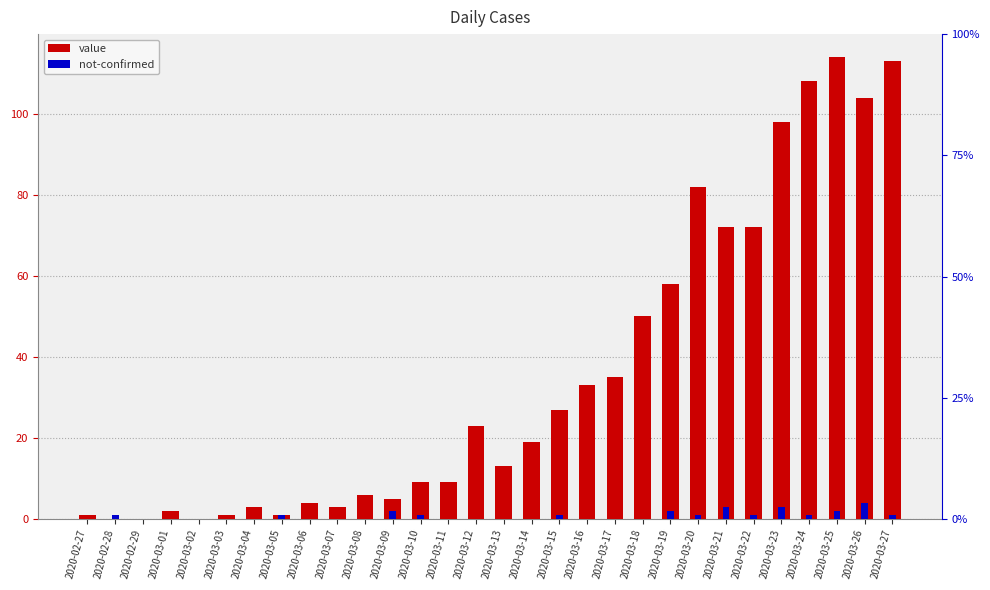

What is the total value across all series at 2020-03-20?

83